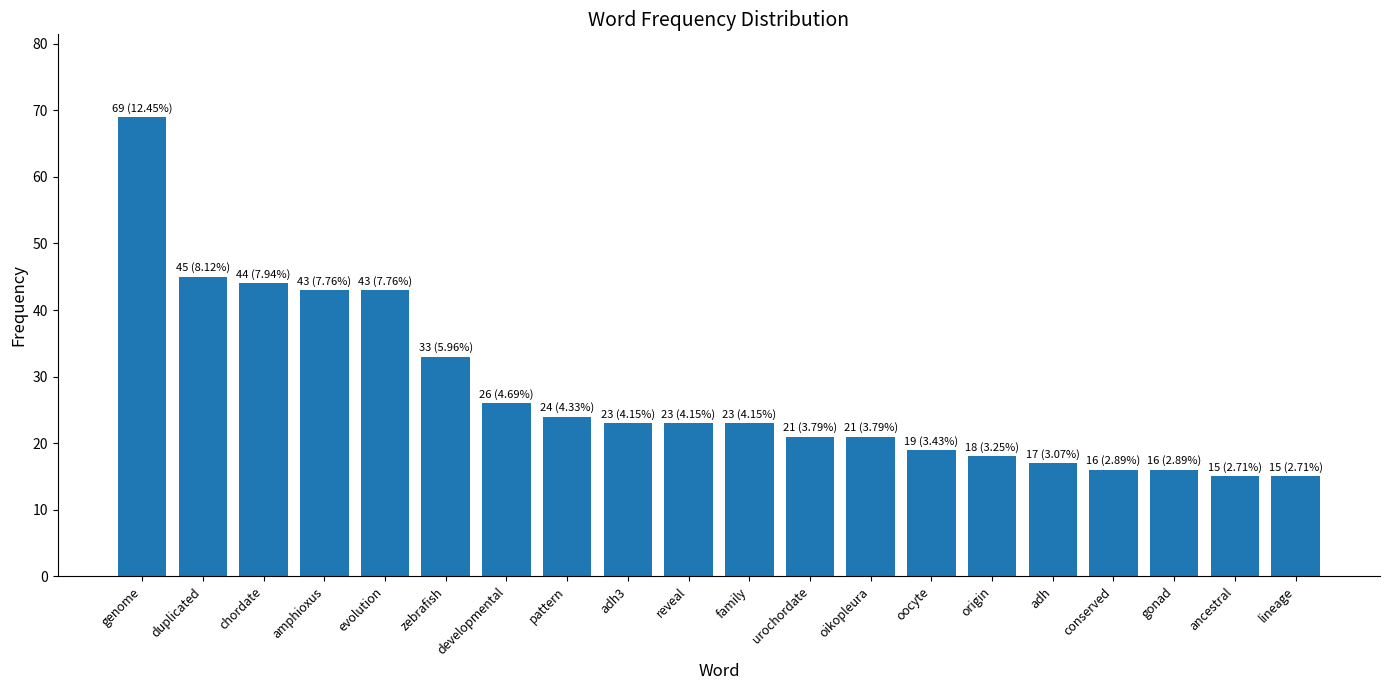

Reading left to right, what are all the values shown in this chart?

genome=69	duplicated=45	chordate=44	amphioxus=43	evolution=43	zebrafish=33	developmental=26	pattern=24	adh3=23	reveal=23	family=23	urochordate=21	oikopleura=21	oocyte=19	origin=18	adh=17	conserved=16	gonad=16	ancestral=15	lineage=15